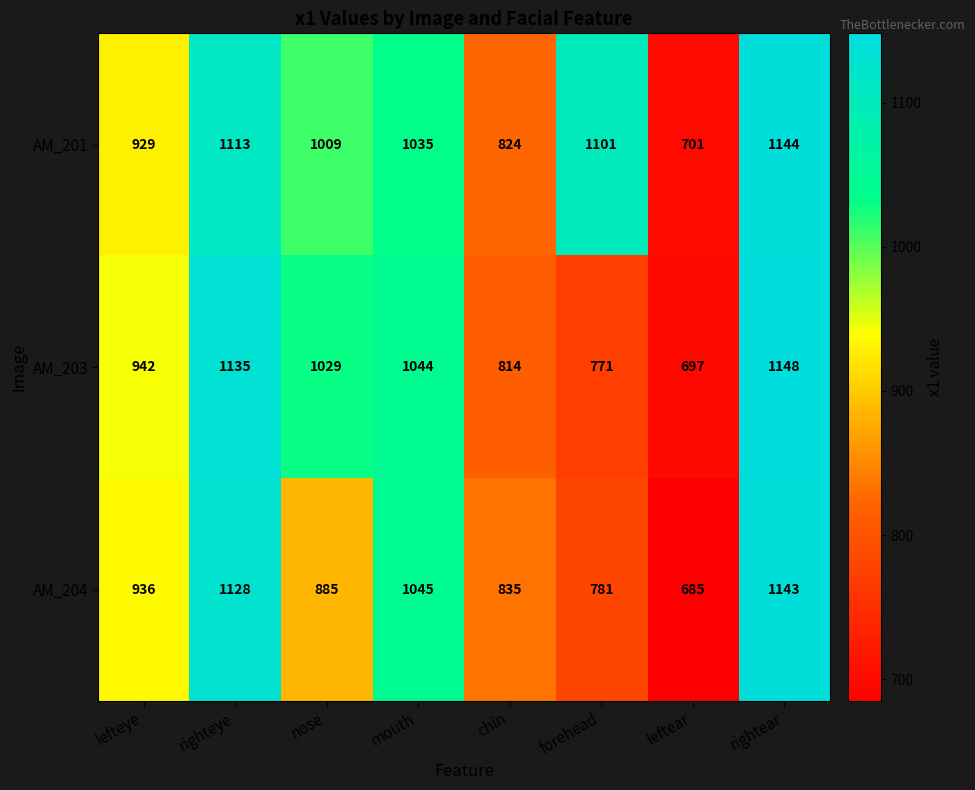

Count the number of data series in this chart.

3